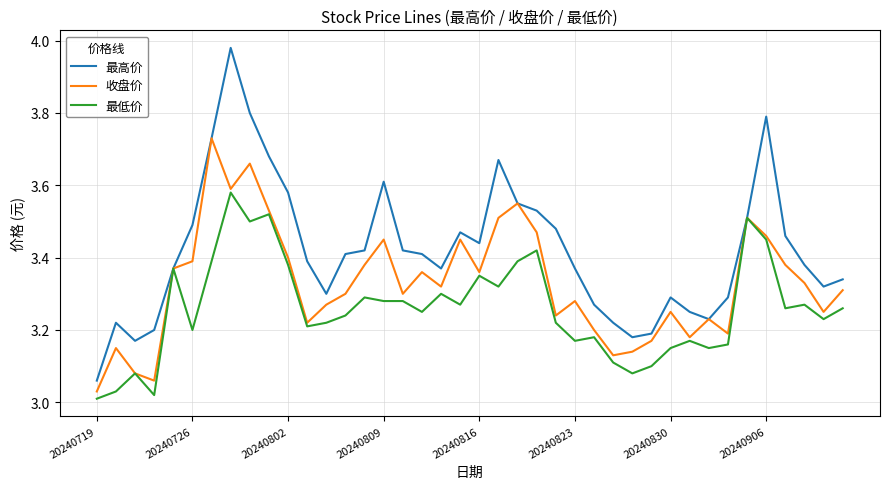

Which series has the largest total across all categories?

最高价